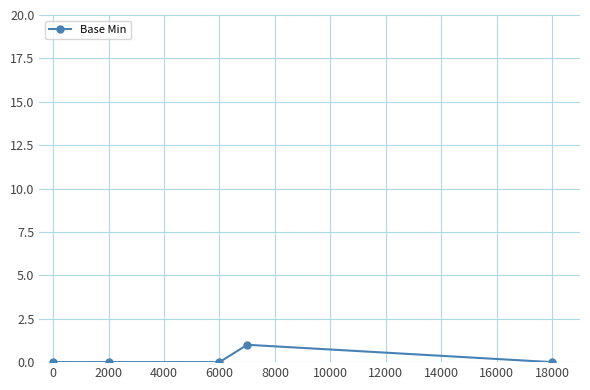

What is the value of the 4th point from the left?

1